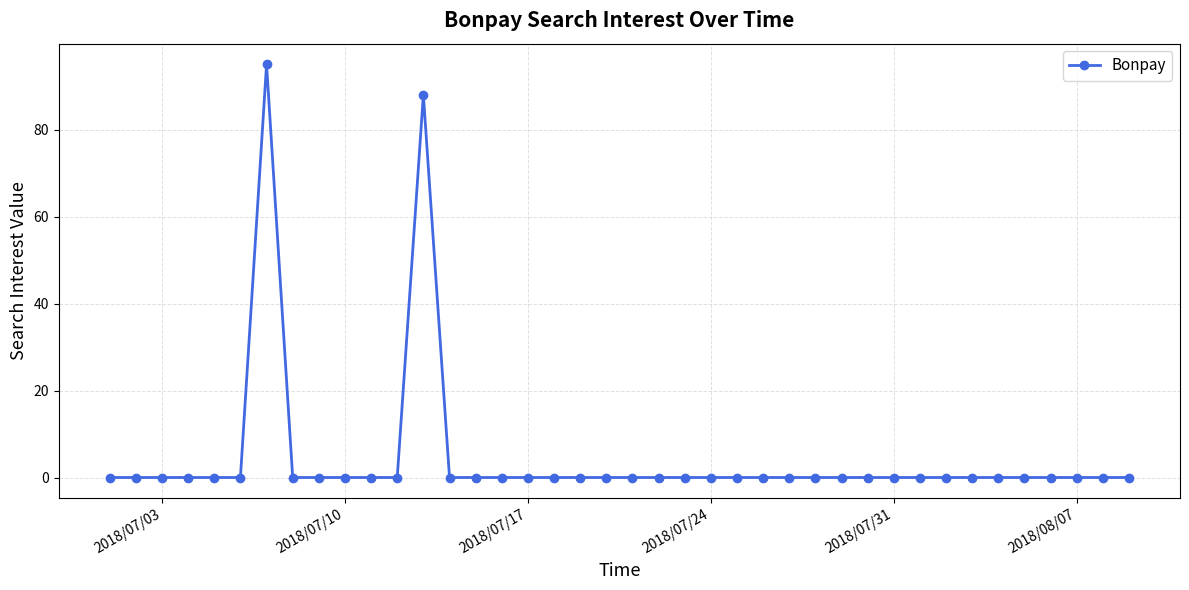

What is the greatest value displayed?

95